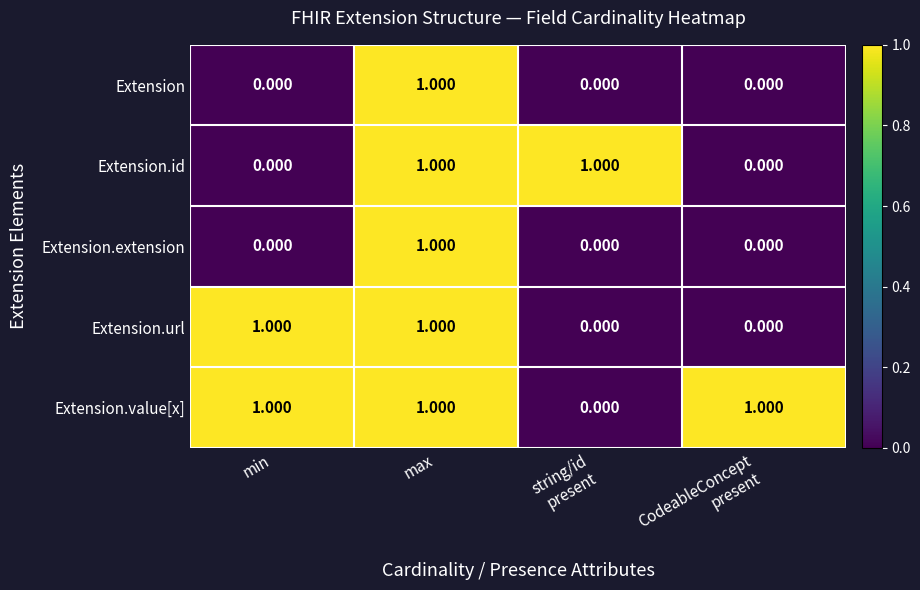

Which series has the largest total across all categories?

Extension.value[x]